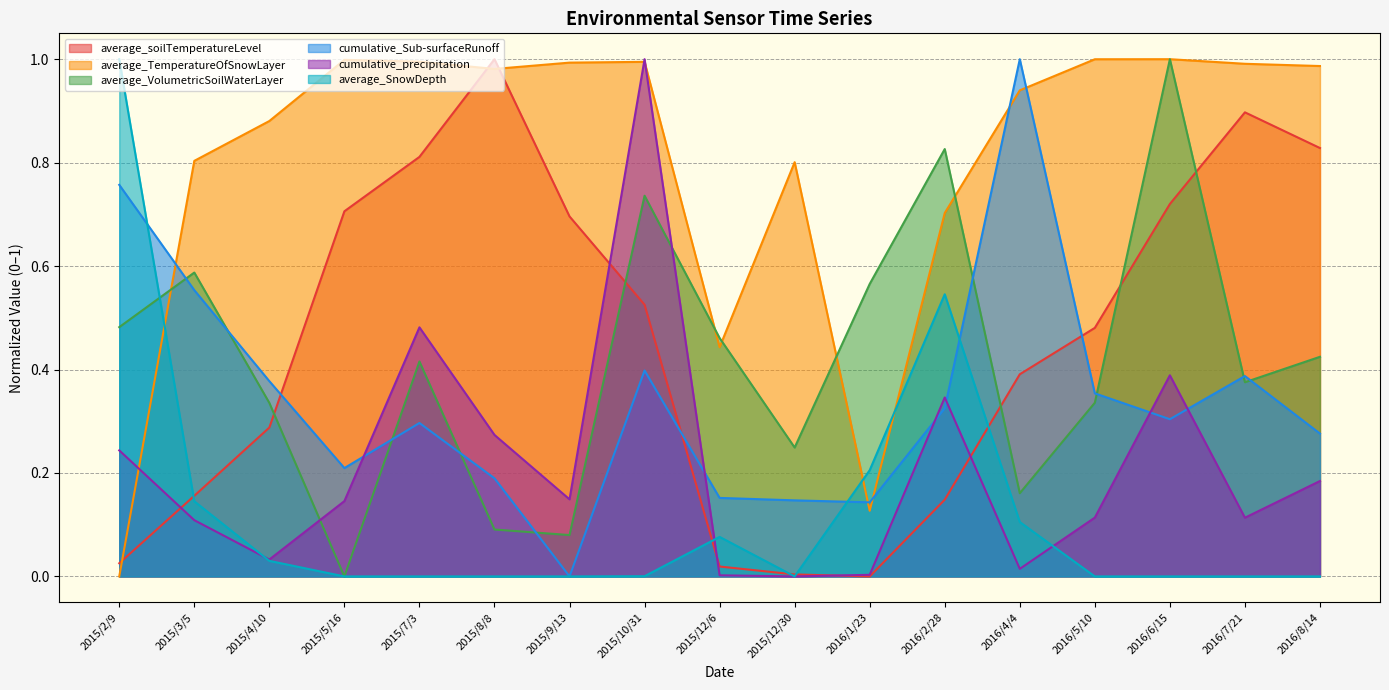

Reading left to right, what are all the values shown in this chart?

average_soilTemperatureLevel: 2015/2/9=0.0	2015/3/5=0.2	2015/4/10=0.3	2015/5/16=0.7	2015/7/3=0.8	2015/8/8=1.0	2015/9/13=0.7	2015/10/31=0.5	2015/12/6=0.0	2015/12/30=0.0	2016/1/23=0.0	2016/2/28=0.1	2016/4/4=0.4	2016/5/10=0.5	2016/6/15=0.7	2016/7/21=0.9	2016/8/14=0.8
average_TemperatureOfSnowLayer: 2015/2/9=0.0	2015/3/5=0.8	2015/4/10=0.9	2015/5/16=1.0	2015/7/3=1.0	2015/8/8=1.0	2015/9/13=1.0	2015/10/31=1.0	2015/12/6=0.4	2015/12/30=0.8	2016/1/23=0.1	2016/2/28=0.7	2016/4/4=0.9	2016/5/10=1.0	2016/6/15=1.0	2016/7/21=1.0	2016/8/14=1.0
average_VolumetricSoilWaterLayer: 2015/2/9=0.5	2015/3/5=0.6	2015/4/10=0.3	2015/5/16=0.0	2015/7/3=0.4	2015/8/8=0.1	2015/9/13=0.1	2015/10/31=0.7	2015/12/6=0.5	2015/12/30=0.2	2016/1/23=0.6	2016/2/28=0.8	2016/4/4=0.2	2016/5/10=0.3	2016/6/15=1.0	2016/7/21=0.4	2016/8/14=0.4
cumulative_Sub-surfaceRunoff: 2015/2/9=0.8	2015/3/5=0.6	2015/4/10=0.4	2015/5/16=0.2	2015/7/3=0.3	2015/8/8=0.2	2015/9/13=0.0	2015/10/31=0.4	2015/12/6=0.2	2015/12/30=0.1	2016/1/23=0.1	2016/2/28=0.3	2016/4/4=1.0	2016/5/10=0.4	2016/6/15=0.3	2016/7/21=0.4	2016/8/14=0.3
cumulative_precipitation: 2015/2/9=0.2	2015/3/5=0.1	2015/4/10=0.0	2015/5/16=0.1	2015/7/3=0.5	2015/8/8=0.3	2015/9/13=0.1	2015/10/31=1.0	2015/12/6=0.0	2015/12/30=0.0	2016/1/23=0.0	2016/2/28=0.3	2016/4/4=0.0	2016/5/10=0.1	2016/6/15=0.4	2016/7/21=0.1	2016/8/14=0.2
average_SnowDepth: 2015/2/9=1.0	2015/3/5=0.1	2015/4/10=0.0	2015/5/16=0.0	2015/7/3=0.0	2015/8/8=0.0	2015/9/13=0.0	2015/10/31=0.0	2015/12/6=0.1	2015/12/30=0.0	2016/1/23=0.2	2016/2/28=0.5	2016/4/4=0.1	2016/5/10=0.0	2016/6/15=0.0	2016/7/21=0.0	2016/8/14=0.0